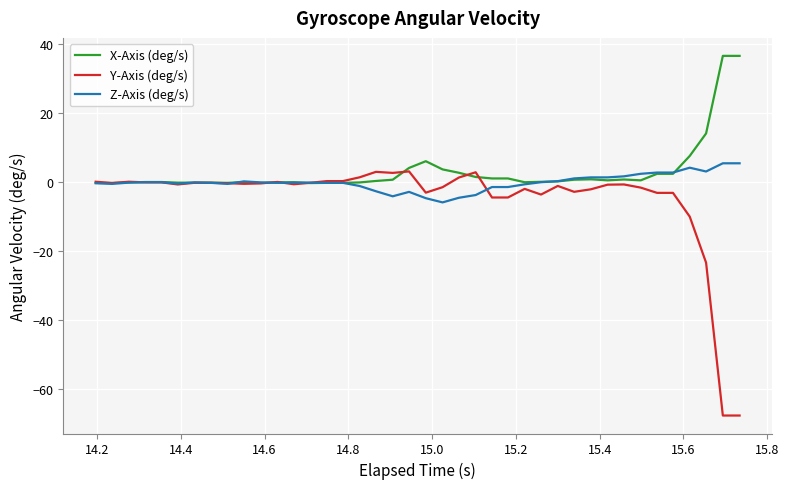

What are all the series names shown in the legend?

X-Axis (deg/s), Y-Axis (deg/s), Z-Axis (deg/s)